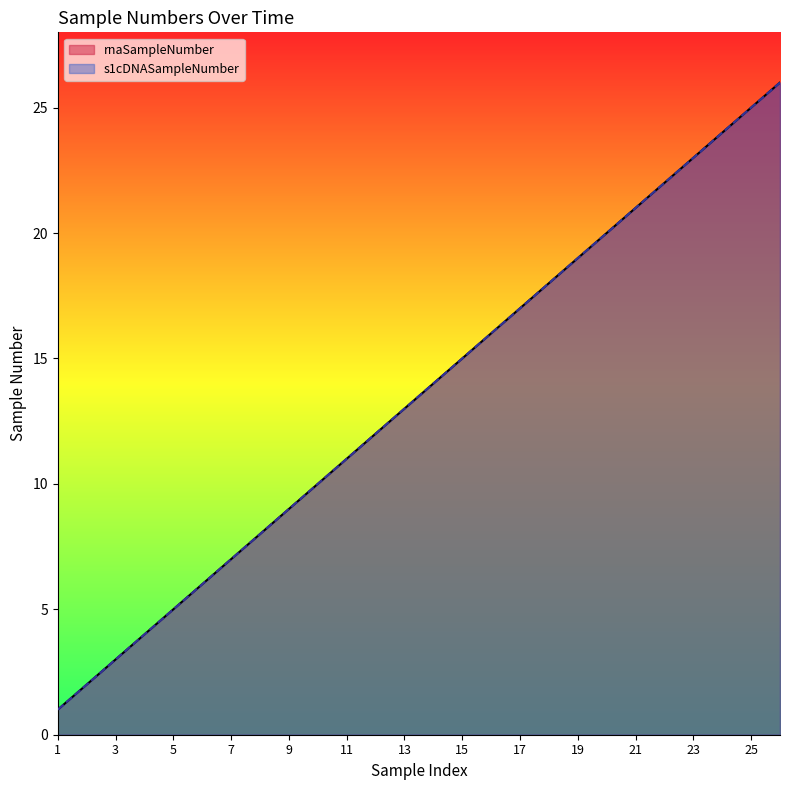

Is the value of rnaSampleNumber at 16 greater than the value of s1cDNASampleNumber at 1?

Yes